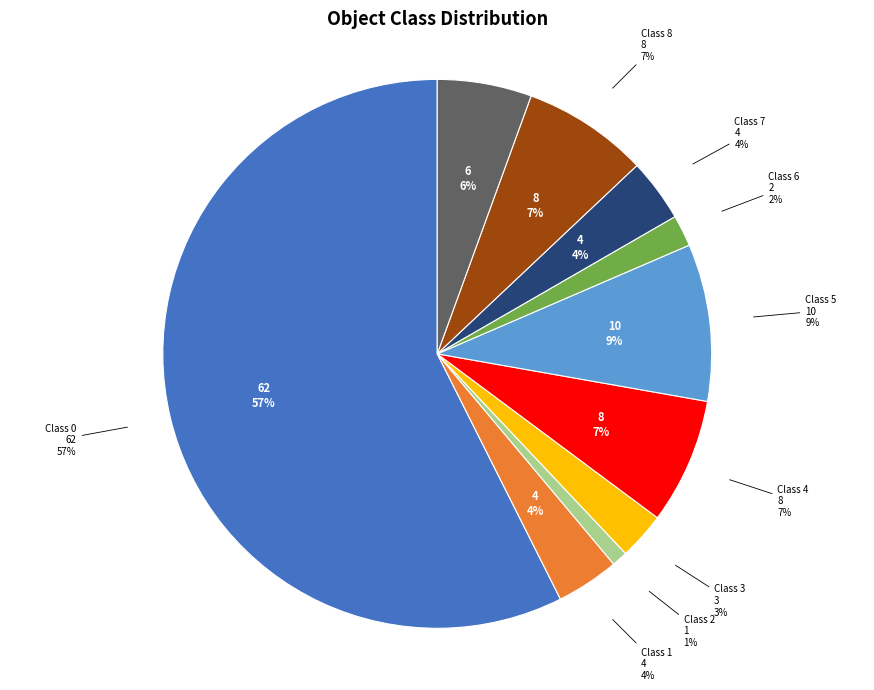

To the nearest percent, what is the difference between the largest and smallest slice percentages?

56%